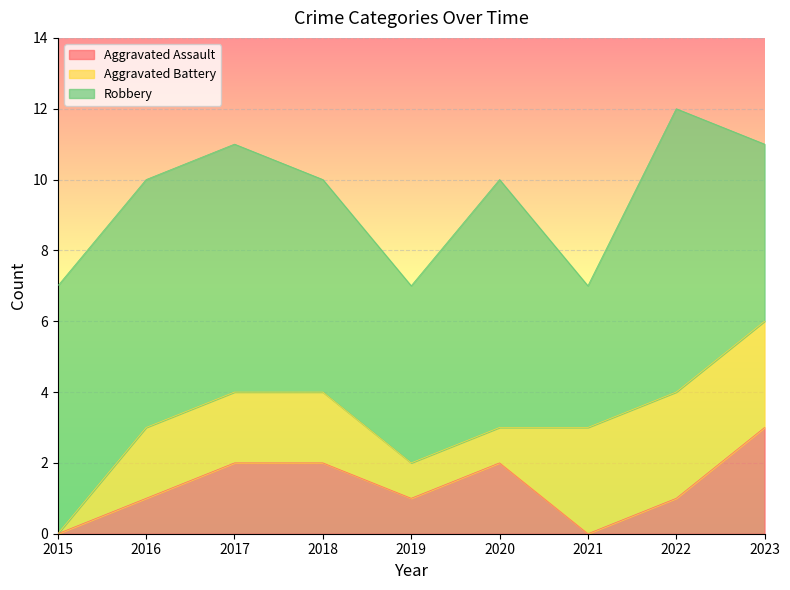

What is the greatest value displayed?

12